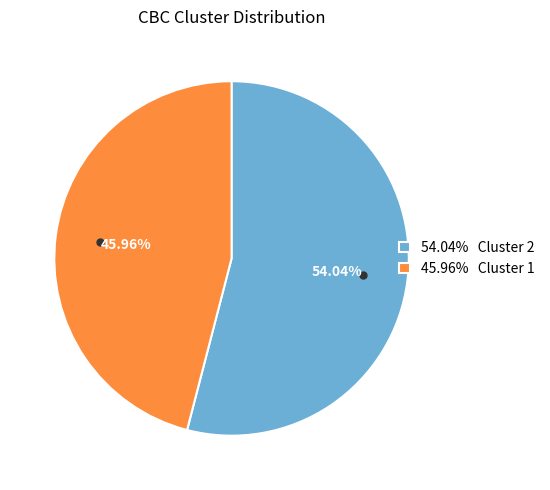

Combined, do 54.04% Cluster 2 and 45.96% Cluster 1 account for over 50%?

Yes